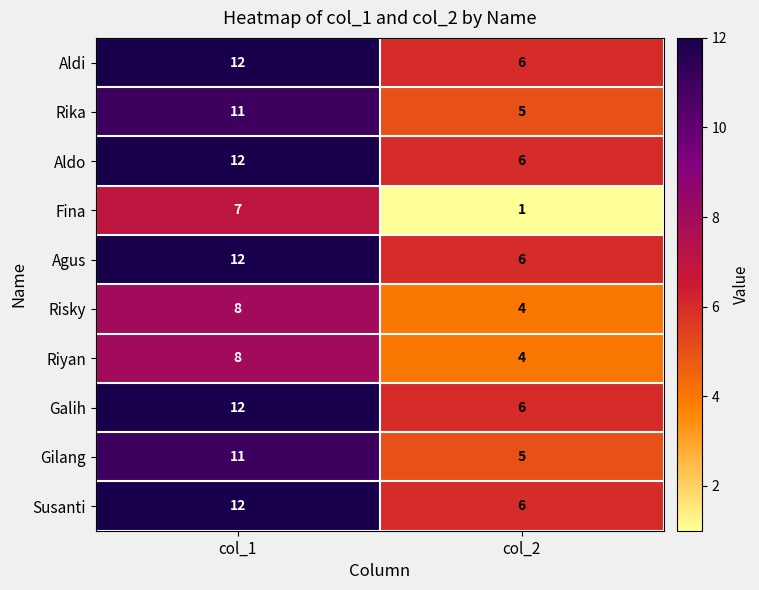

Is it true that Aldo equals 6 at col_2?

True